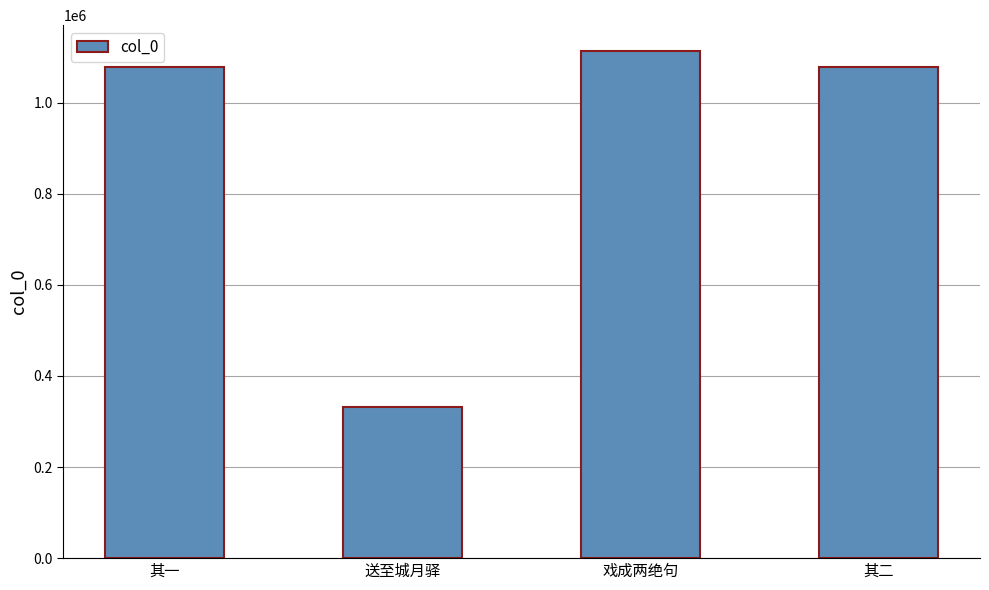

How many data points are less than 1078022?

2